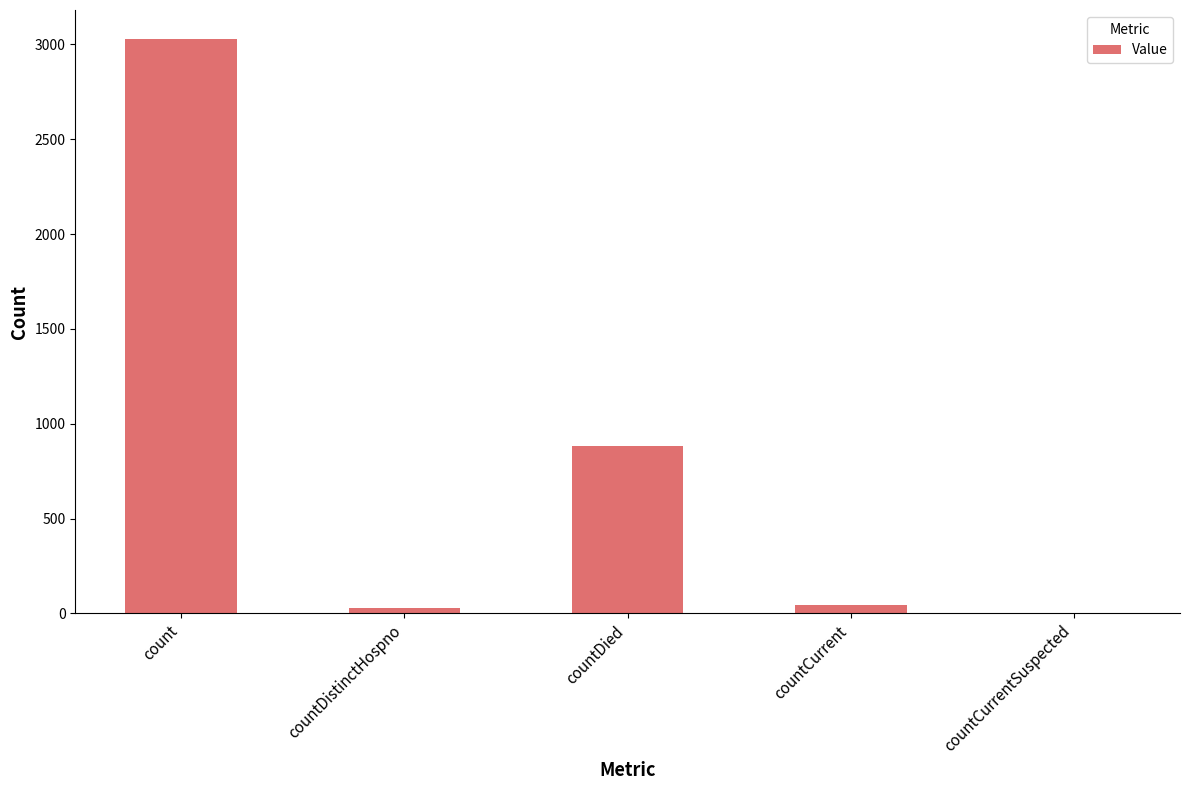

Are the bars horizontal?

No